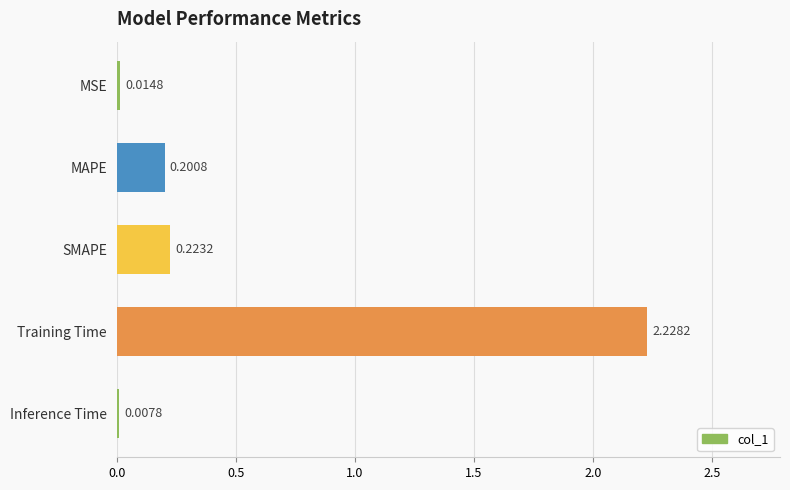

Where is the data nearest to the value 1?

SMAPE